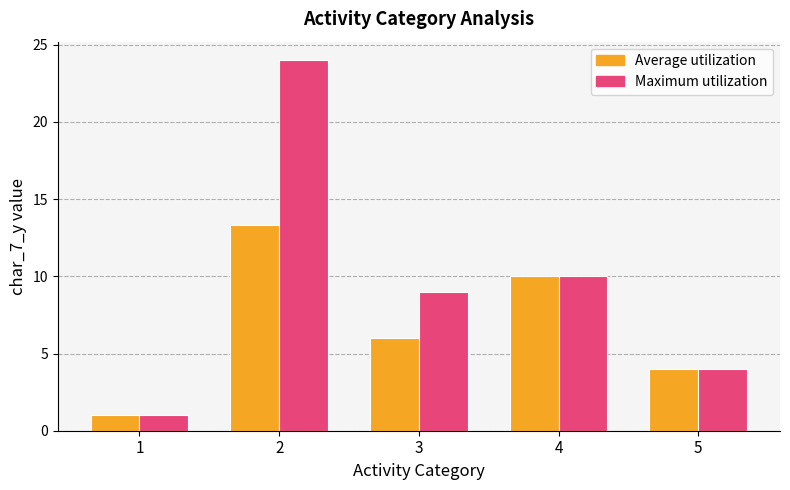

Does the chart contain any negative values?

No